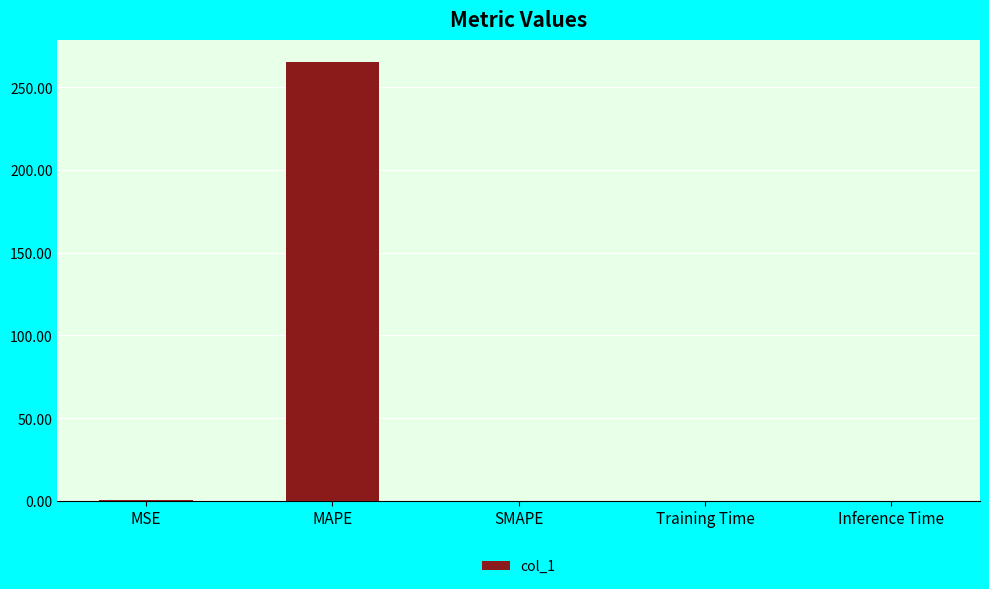

Which label corresponds to the largest value in the chart?

MAPE